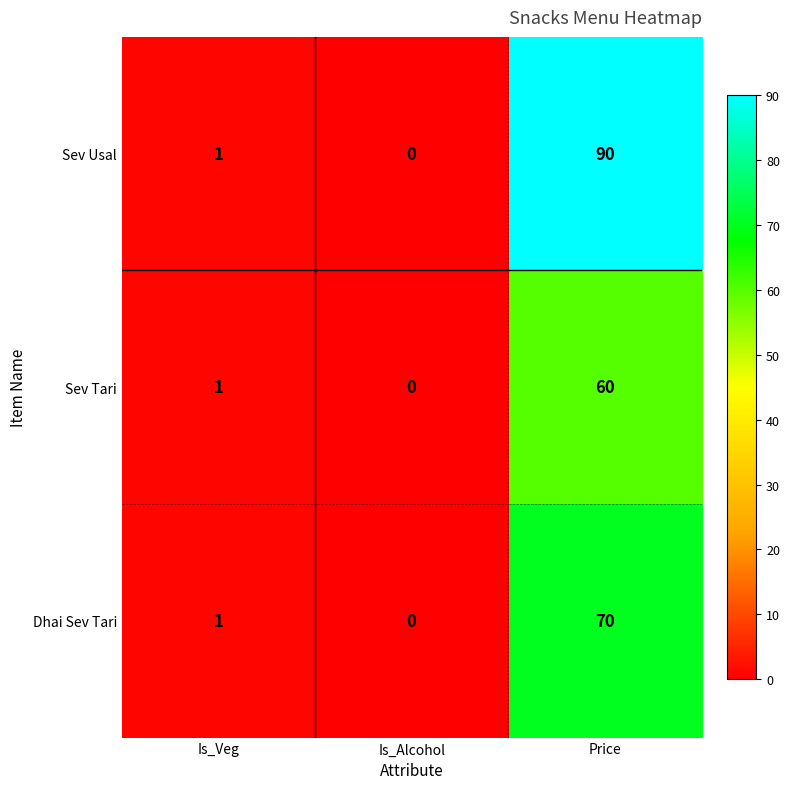

List the series in order of their peak value, lowest first.

Sev Tari, Dhai Sev Tari, Sev Usal